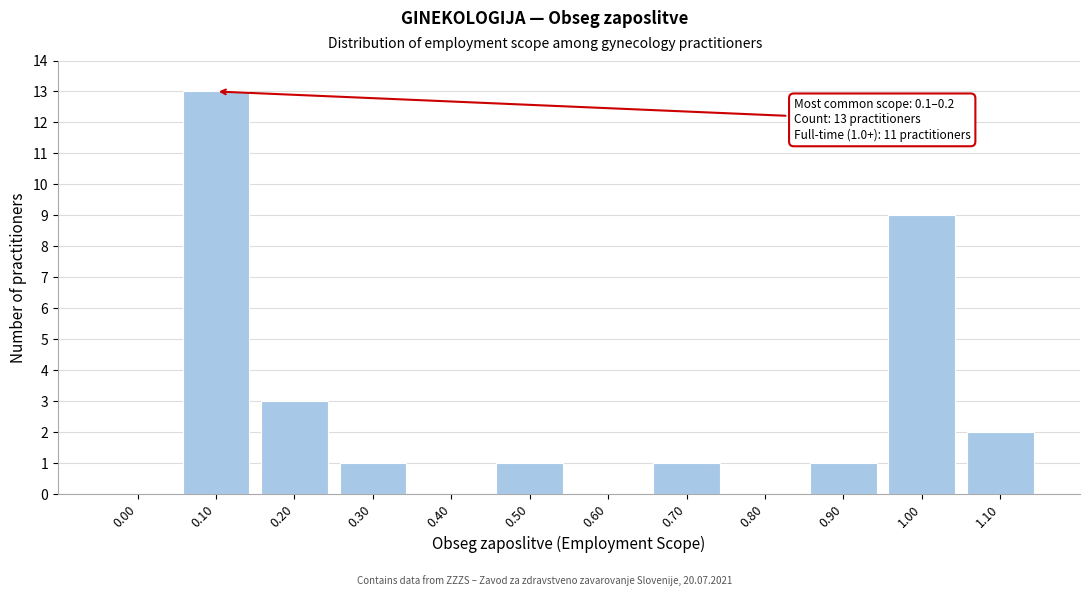

Reading right to left, transcribe all the data shown in this chart.

1.10=2	1.00=9	0.90=1	0.80=0	0.70=1	0.60=0	0.50=1	0.40=0	0.30=1	0.20=3	0.10=13	0.00=0